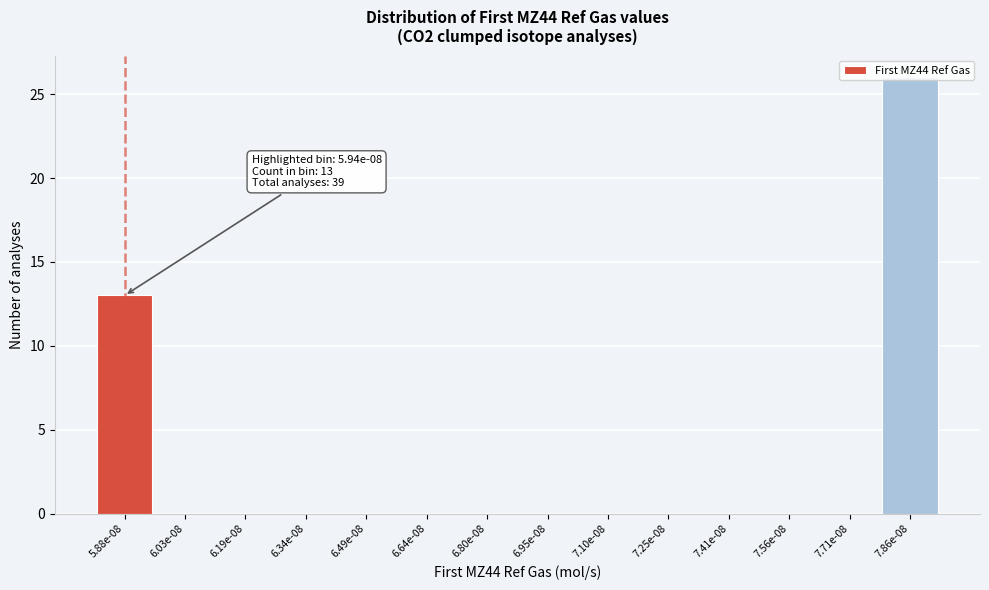

Which has a higher value, 5.88e-08 or 6.03e-08?

5.88e-08